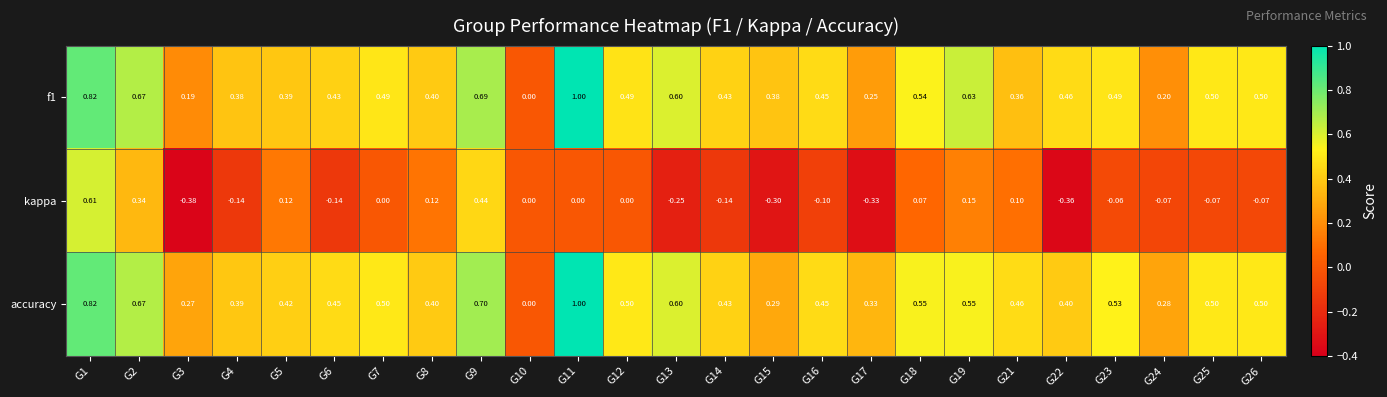

Is the value of accuracy at G9 greater than the value of kappa at G19?

Yes